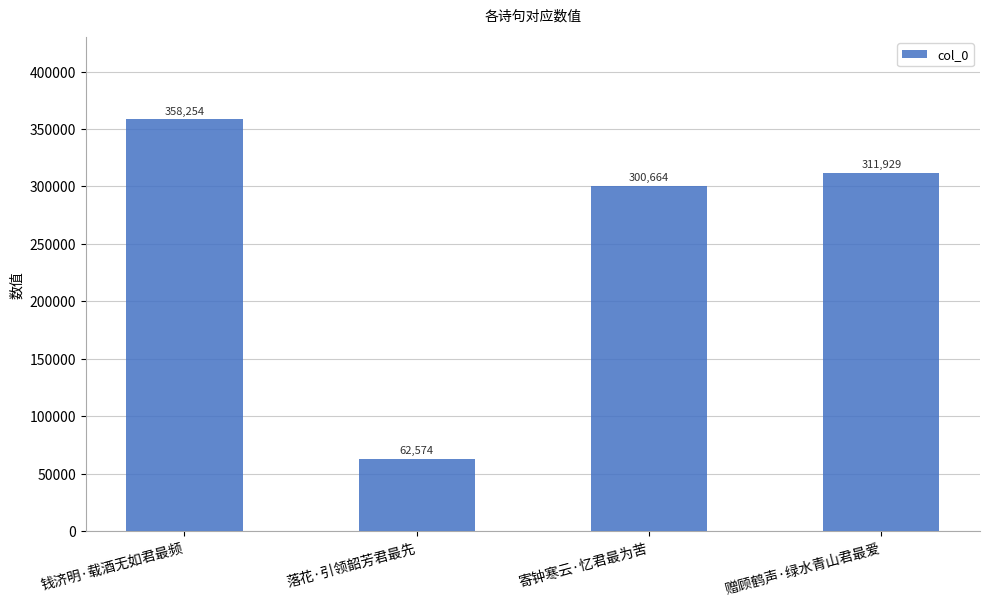

What is the label of the 2nd bar from the right?

寄钟寒云·忆君最为苦